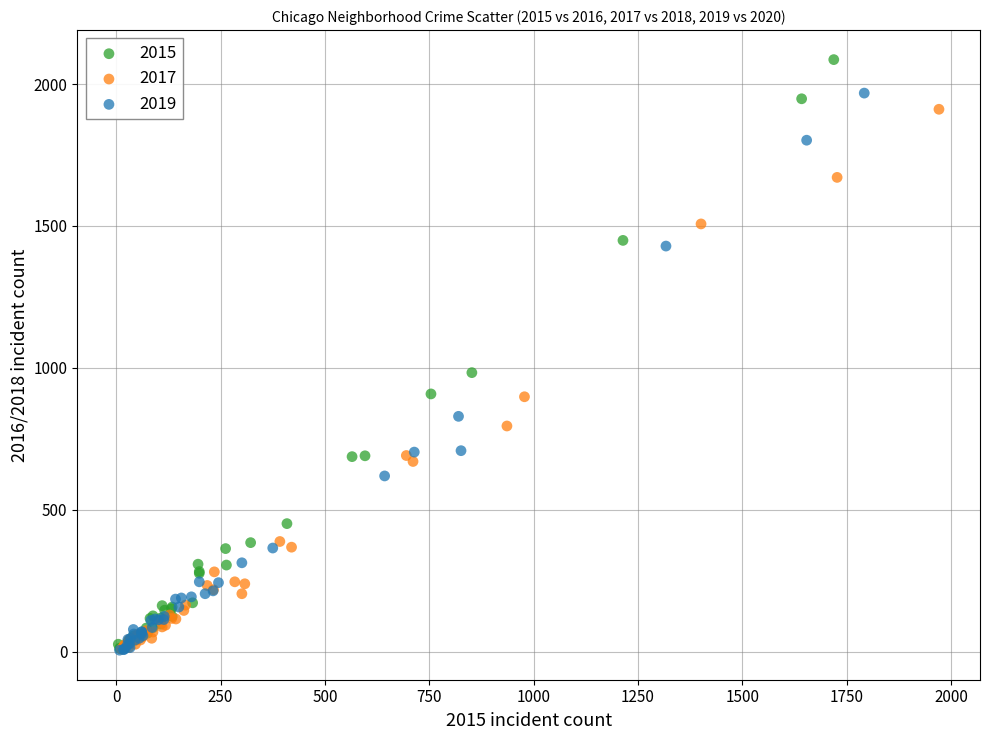

Which series reaches the maximum Y coordinate?

2015